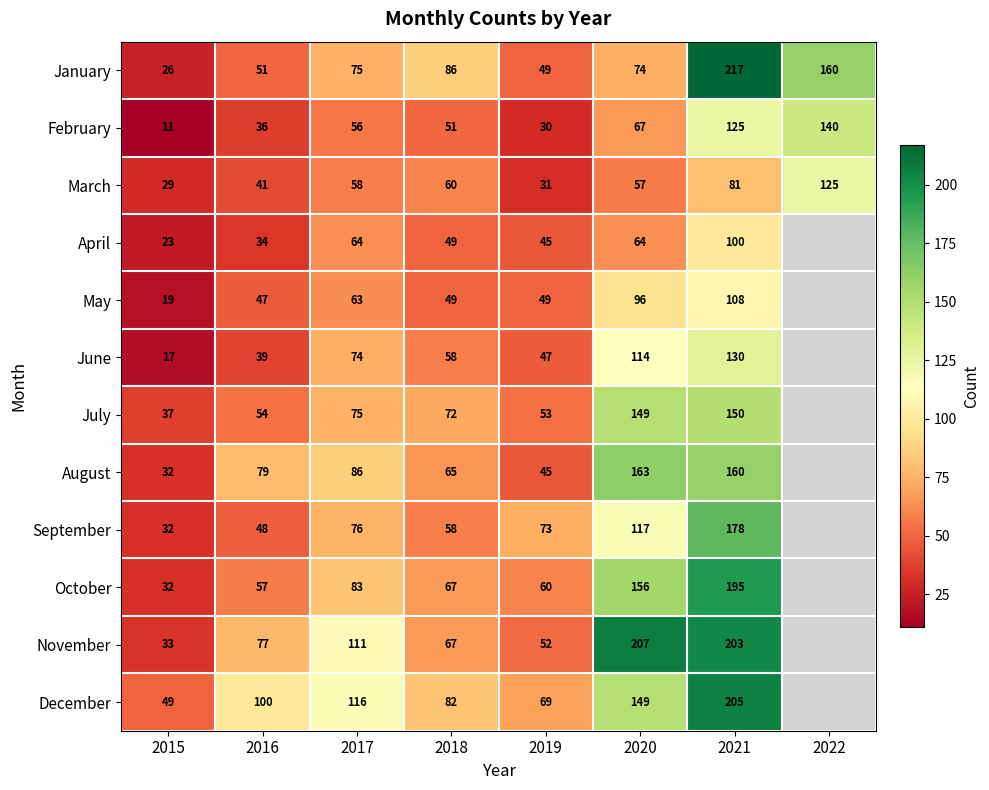

What is the difference between the maximum and minimum values in the January series?

191